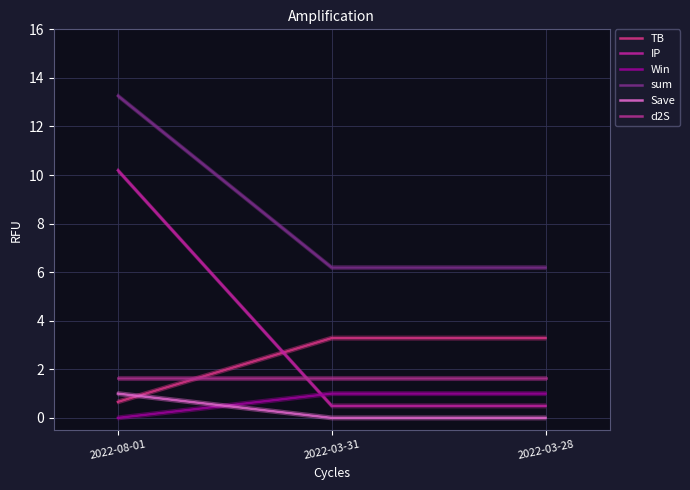

How many lines are shown in the chart?

6